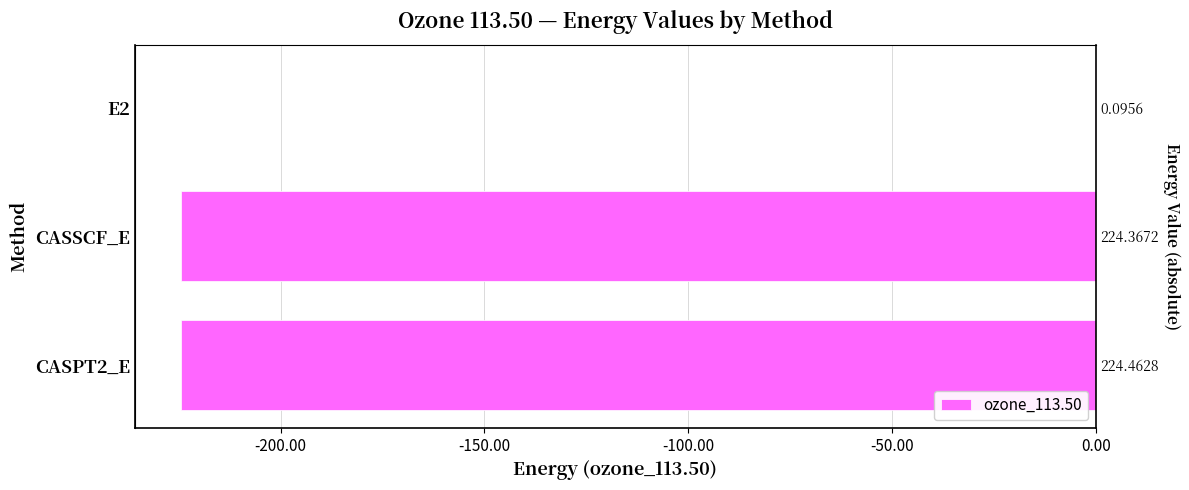

Does the chart contain any negative values?

Yes